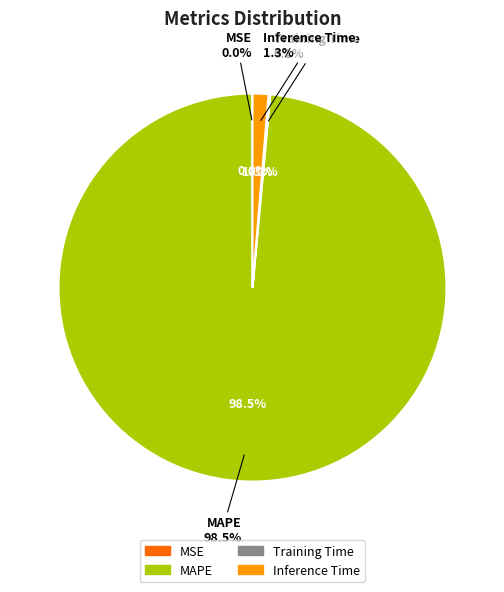

Is there a majority slice in this chart?

Yes